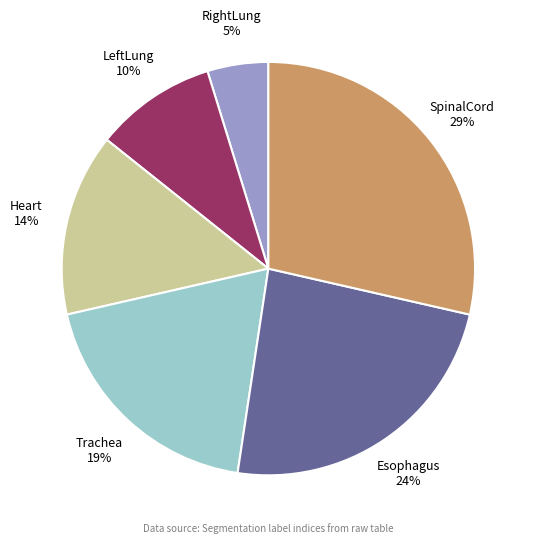

Is it true that Esophagus is 32% of the pie?

False